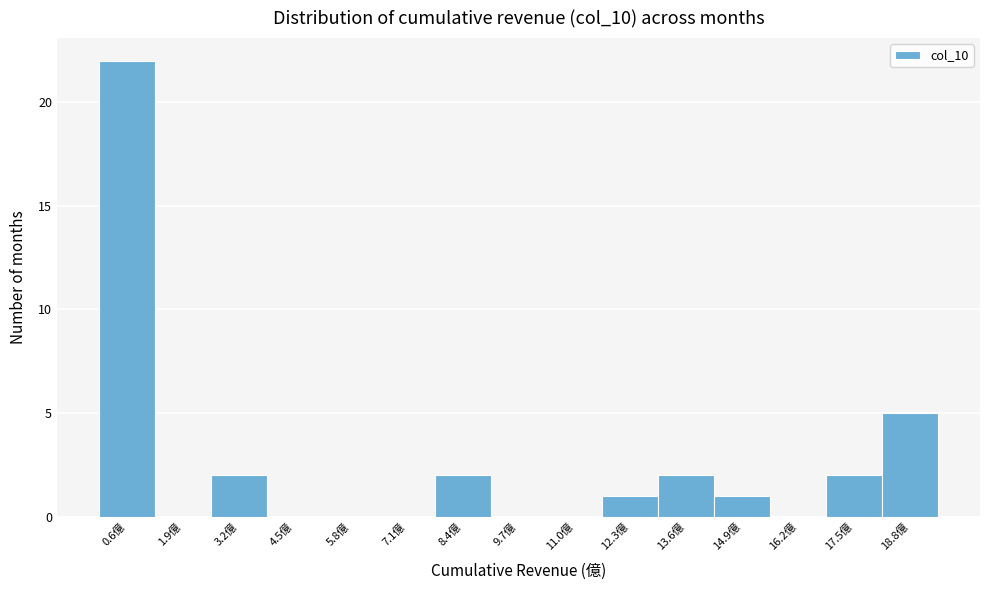

Reading left to right, list every bar in this chart as the range it spans on the x-axis followed by its height. Neither the bar edges nor the heights are printed on the chart, so give them approximately, as read against the axes.

0.0 to 1.2: 22
1.2 to 2.6: 0
2.6 to 3.8: 2
3.8 to 5.2: 0
5.2 to 6.4: 0
6.4 to 7.8: 0
7.8 to 9.0: 2
9.0 to 10.4: 0
10.4 to 11.6: 0
11.6 to 13.0: 1
13.0 to 14.2: 2
14.2 to 15.6: 1
15.6 to 16.8: 0
16.8 to 18.2: 2
18.2 to 19.4: 5